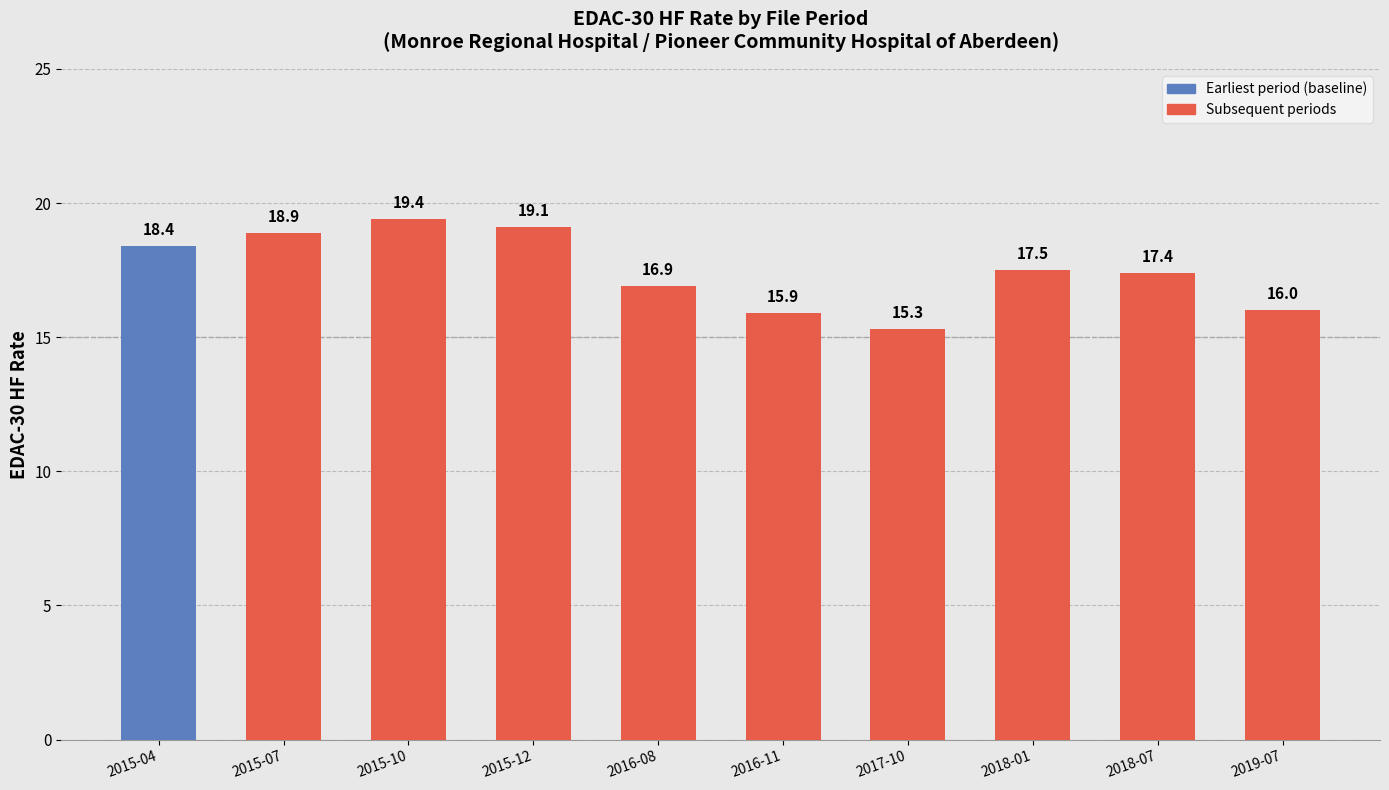

How many data points are above 17?

6